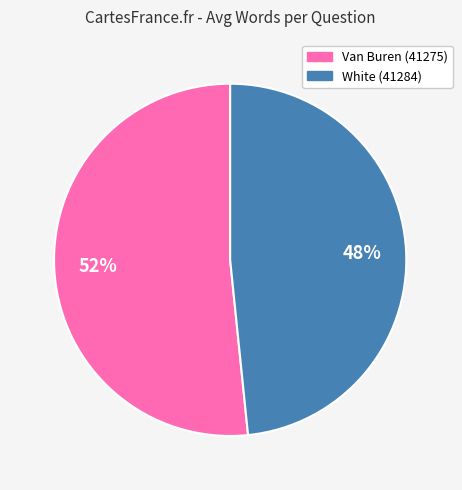

Is there any slice that represents more than half of the pie?

Yes